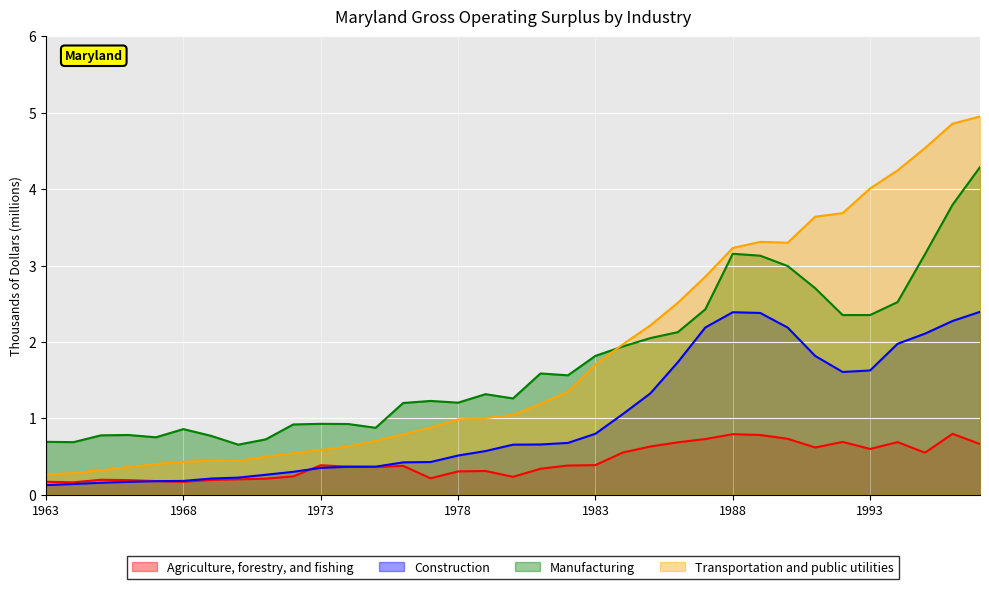

What is the average value of the Construction series?

1.0